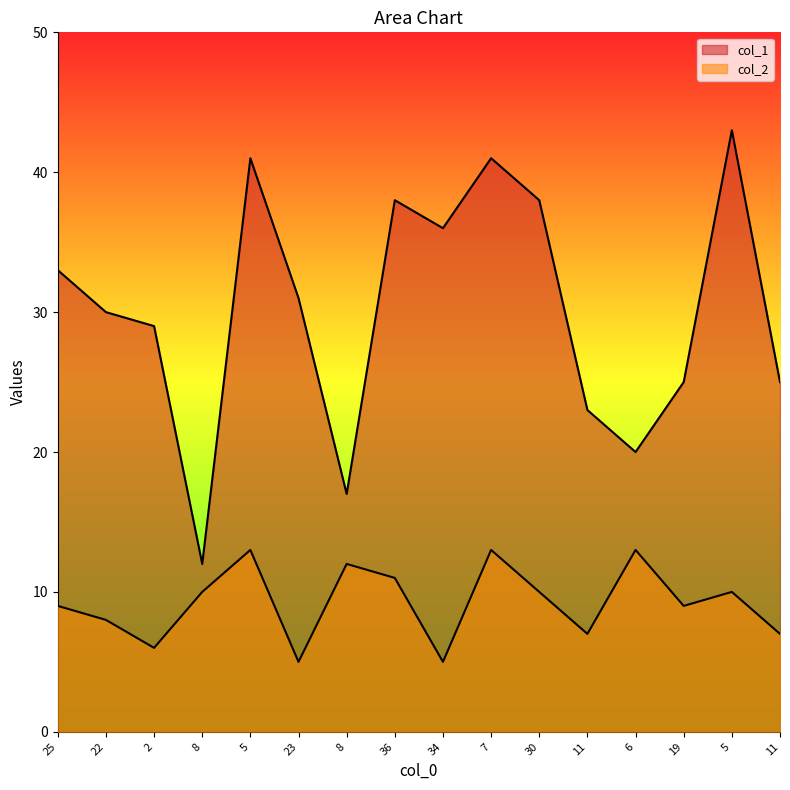

At which category does col_1 reach its first local valley?

8